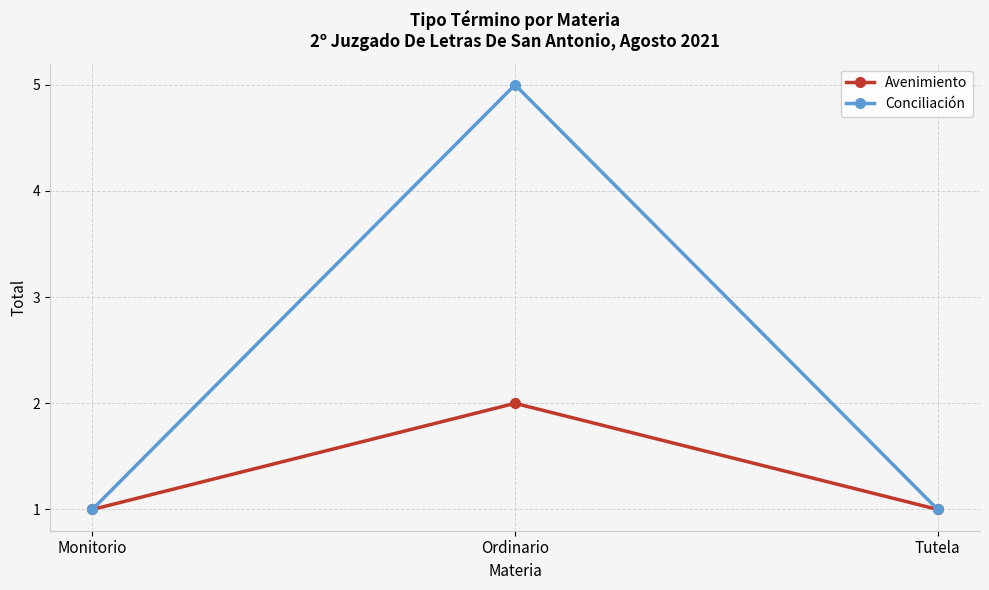

Between Monitorio and Ordinario, which series saw the biggest shift?

Conciliación